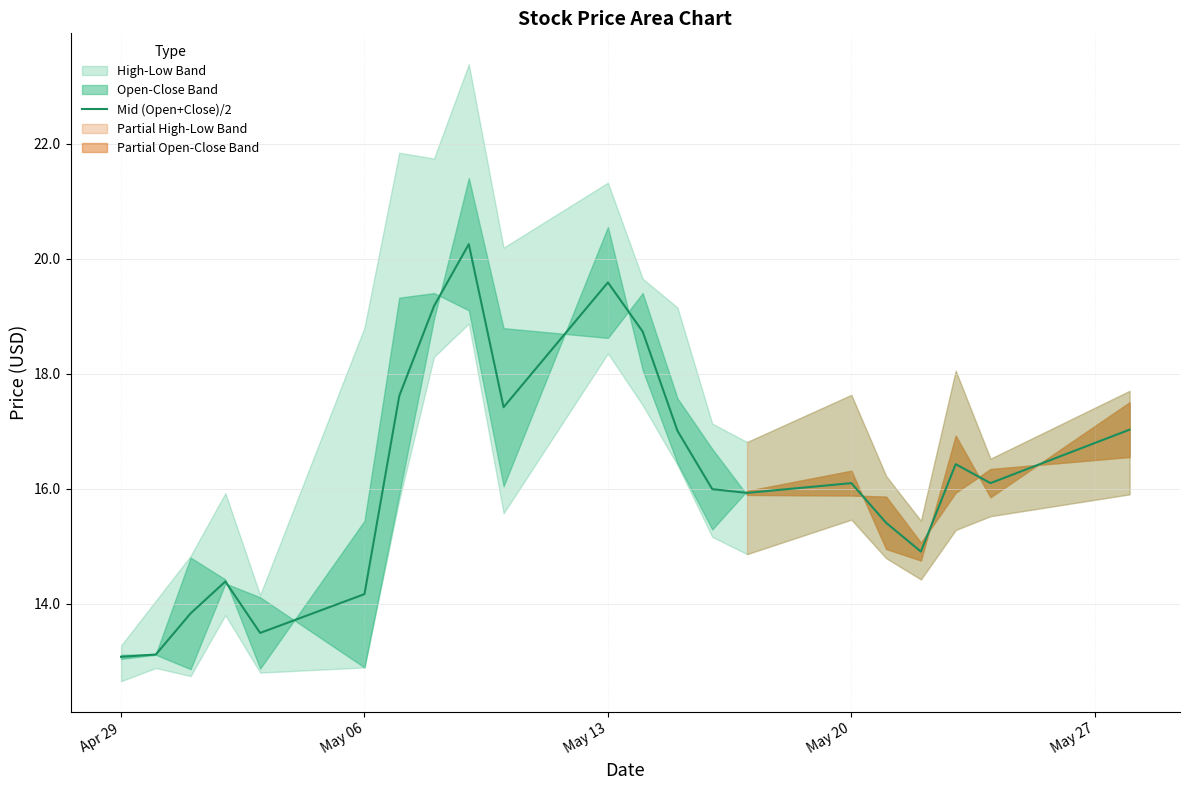

What is the value of the 4th point from the left?

14.4